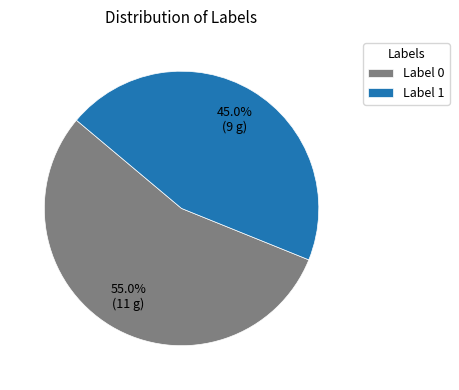

Combined, do Label 1 and Label 0 account for over 50%?

Yes